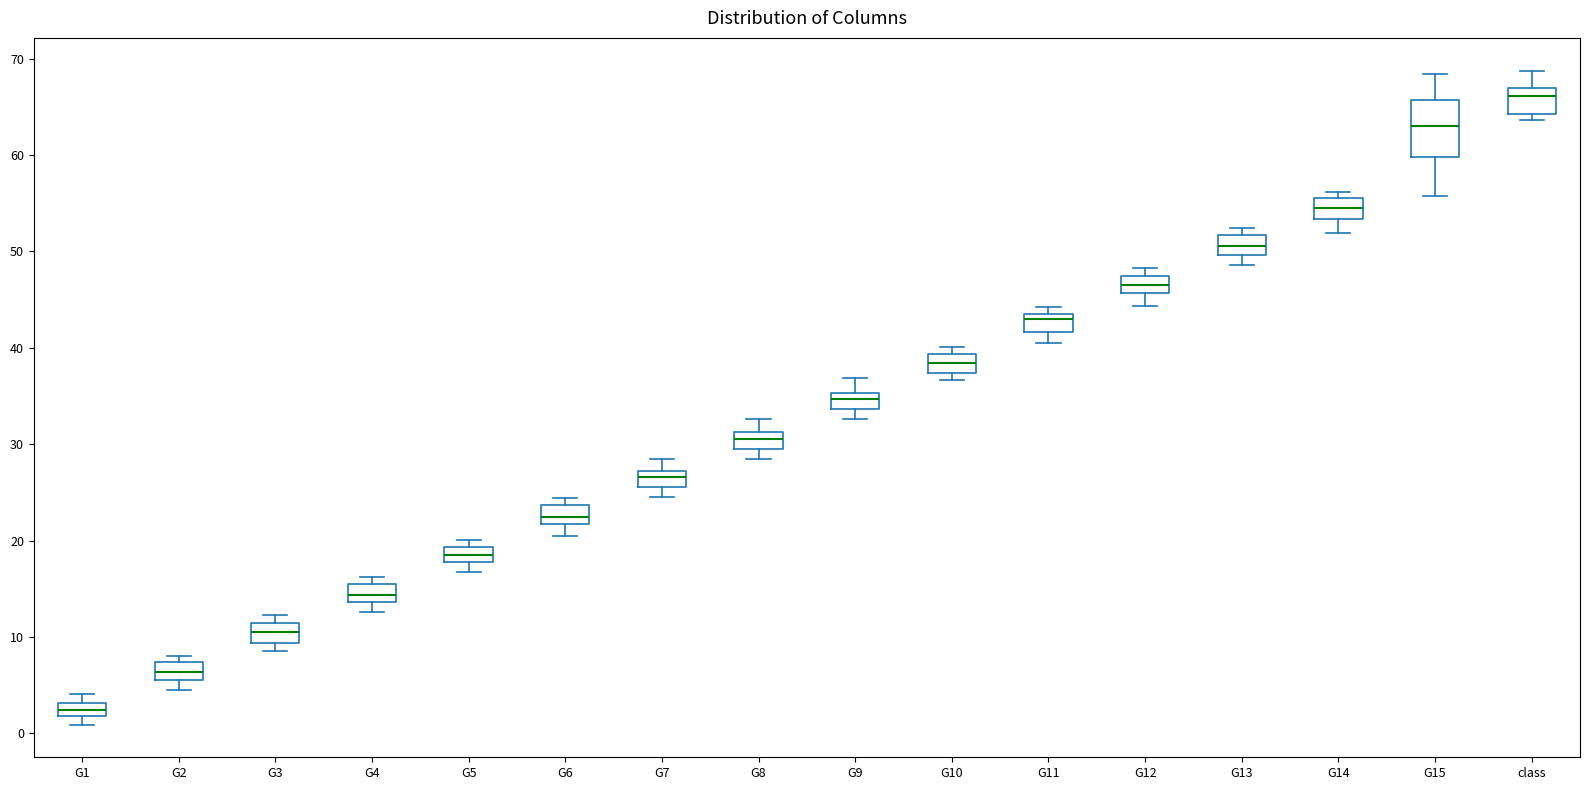

Where is the lower edge of the box for G8 on the y-axis? The values are not printed on the chart, so give them approximately, as read against the axis.

30